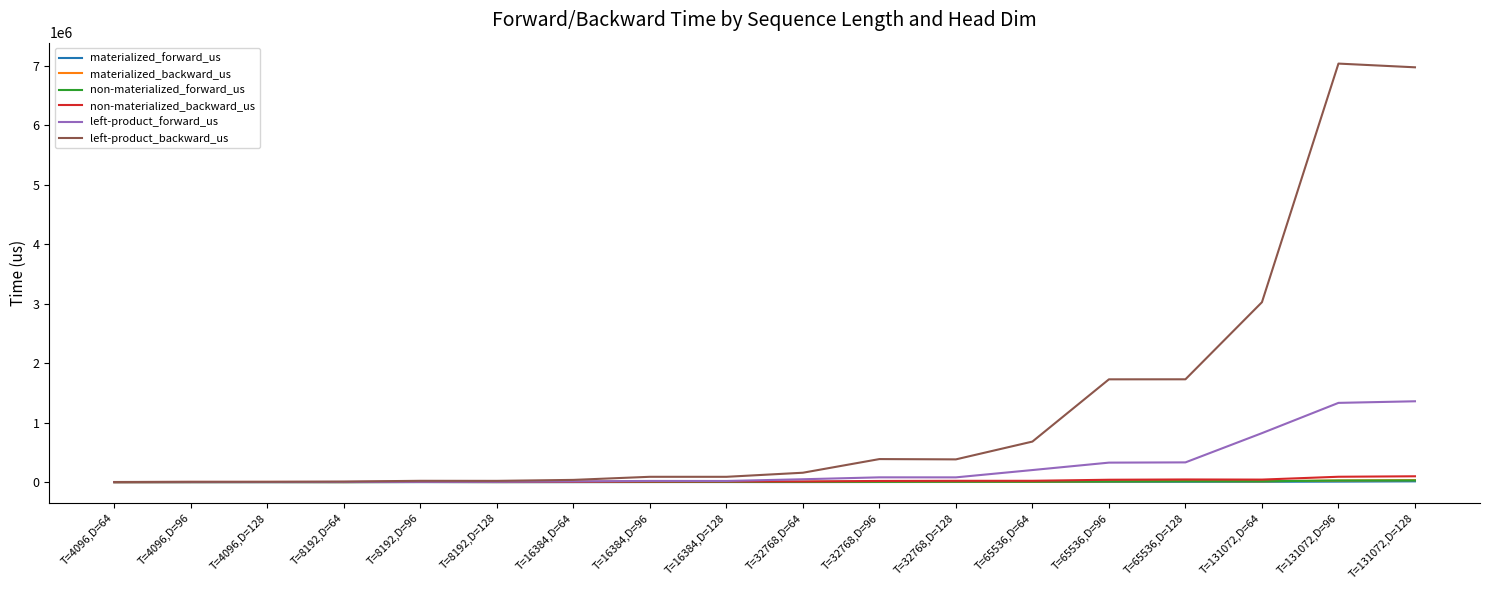

How many lines are shown in the chart?

6